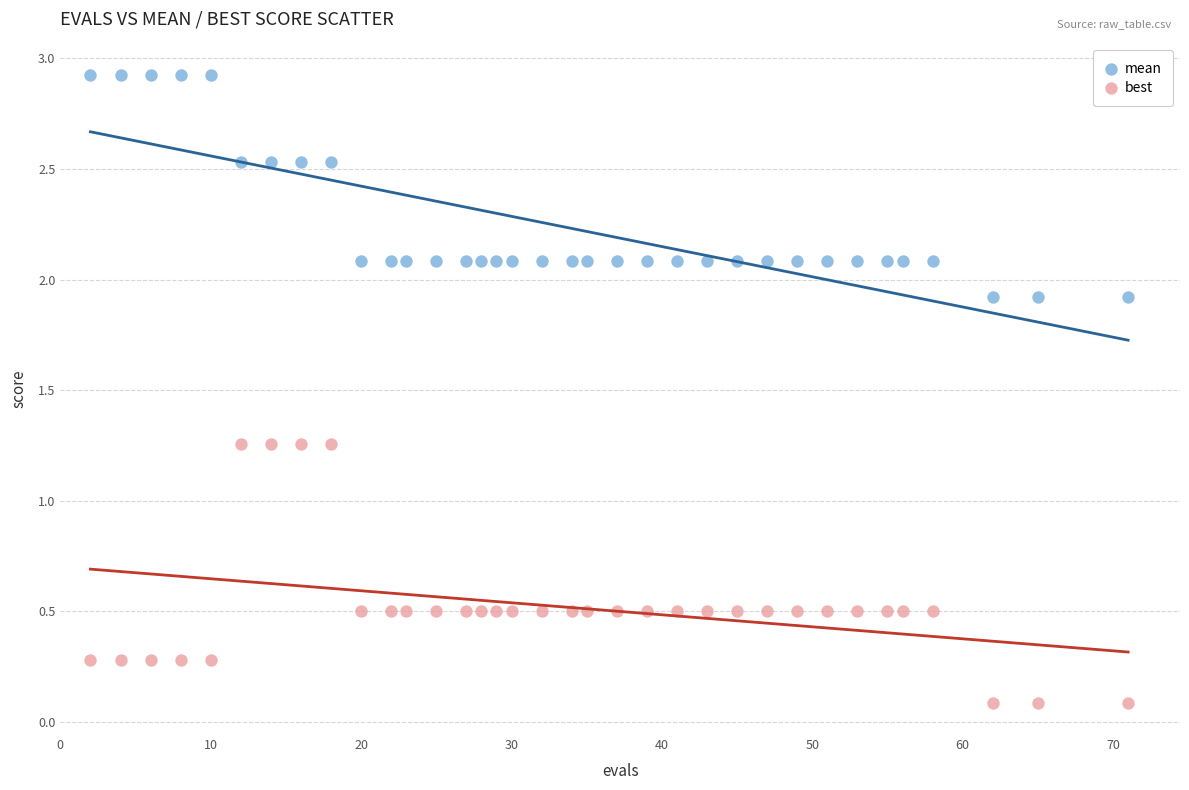

Which series contains the highest Y value?

mean